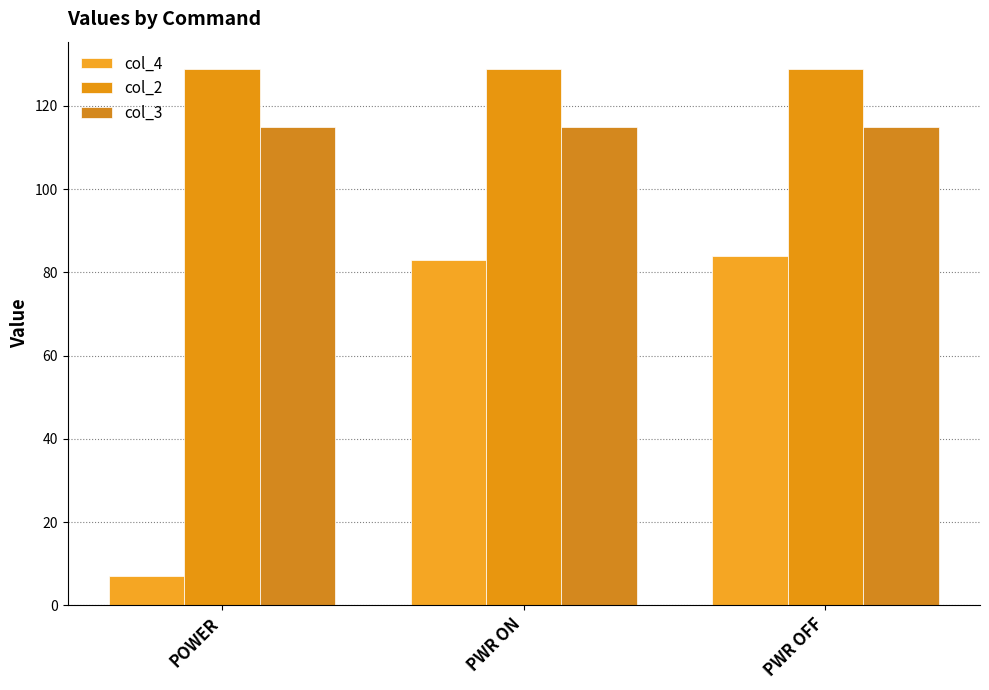

True or false: col_4 has a value of 84 at PWR OFF.

True